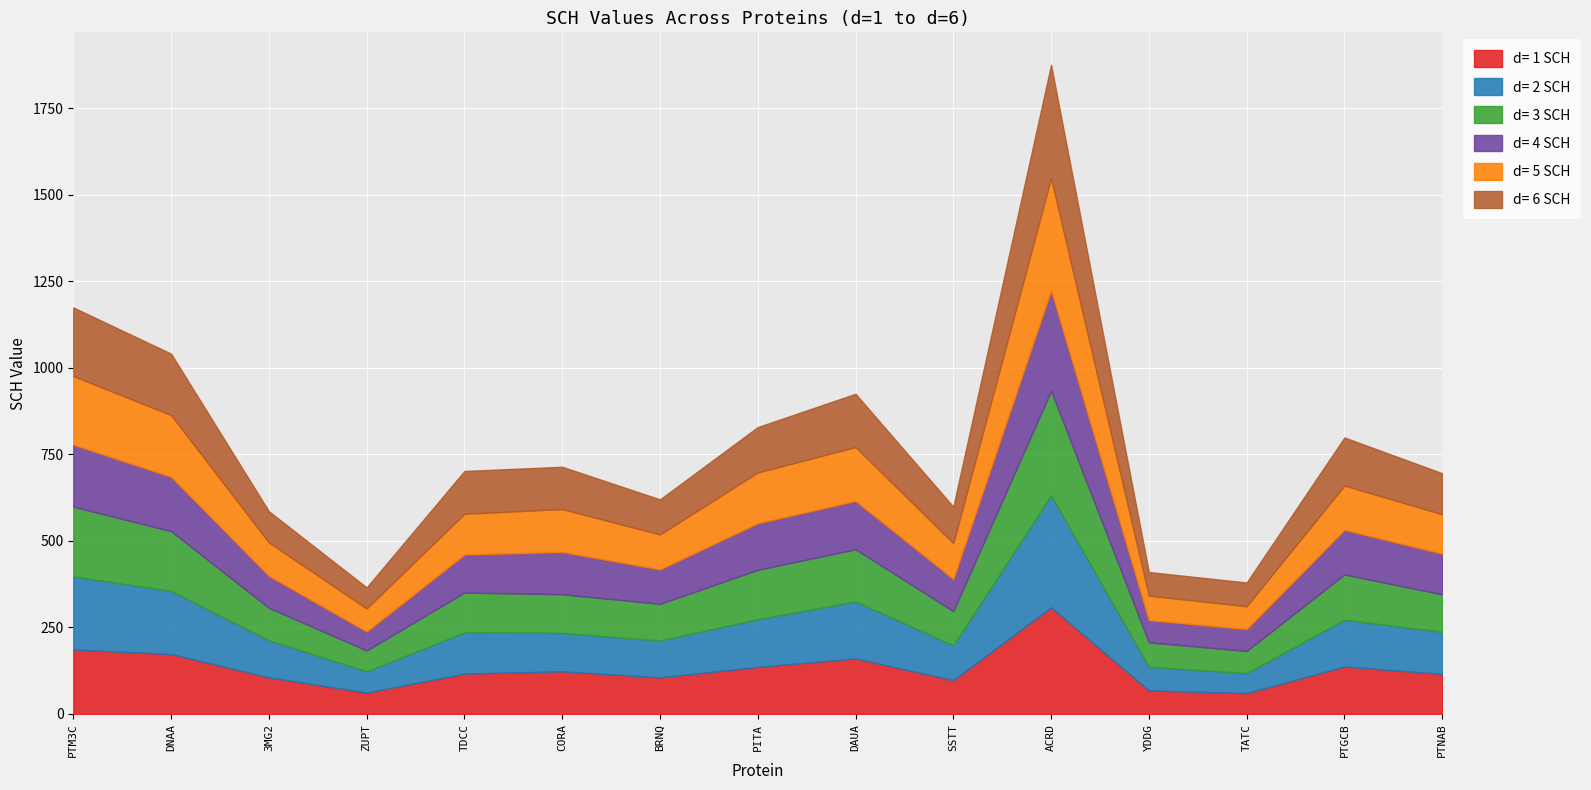

What is the maximum value for d= 1 SCH?

308.2